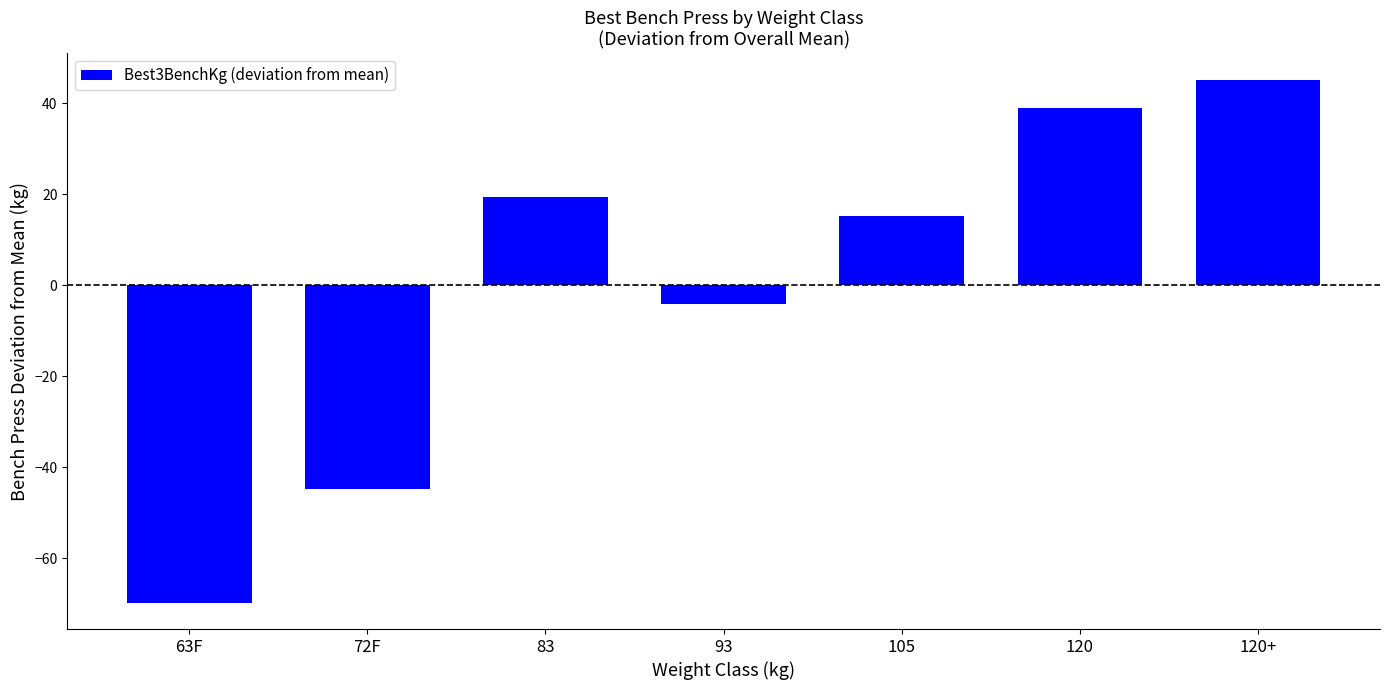

Rank the categories by value from lowest to highest.

63F, 72F, 93, 105, 83, 120, 120+